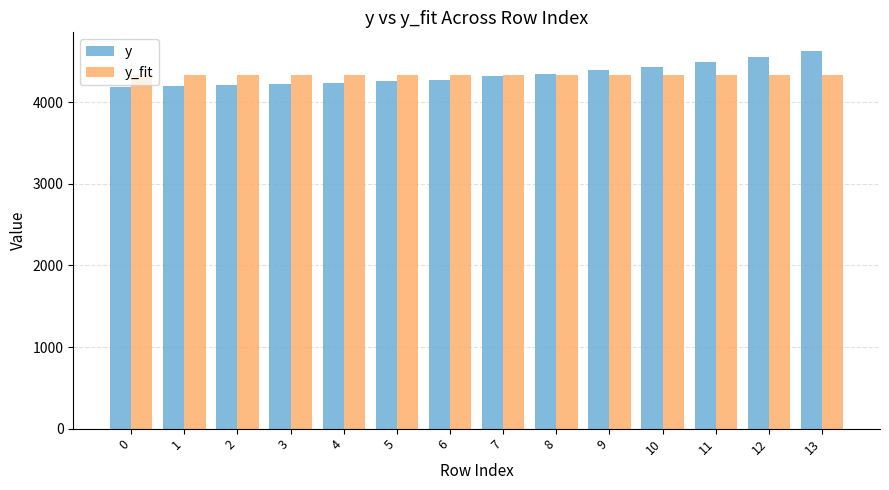

The value of y_fit at 10 is 4332.3. True or false?

True